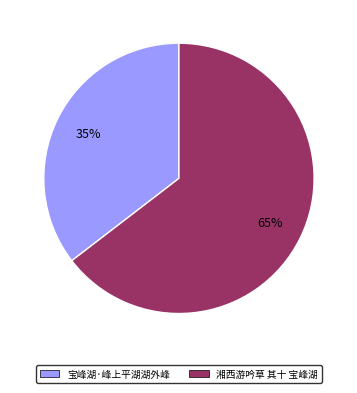

What percentage is the 湘西游吟草 其十 宝峰湖 slice, to the nearest percent?

65%